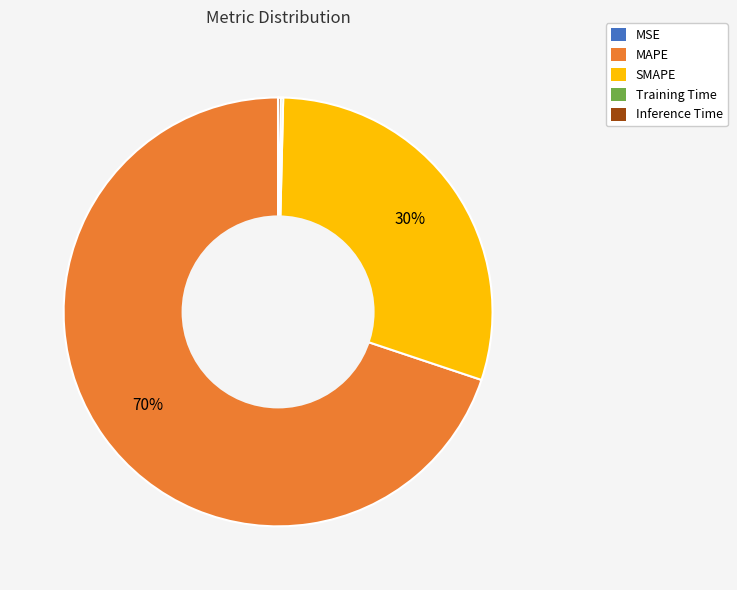

Between SMAPE and MAPE, which is larger?

MAPE